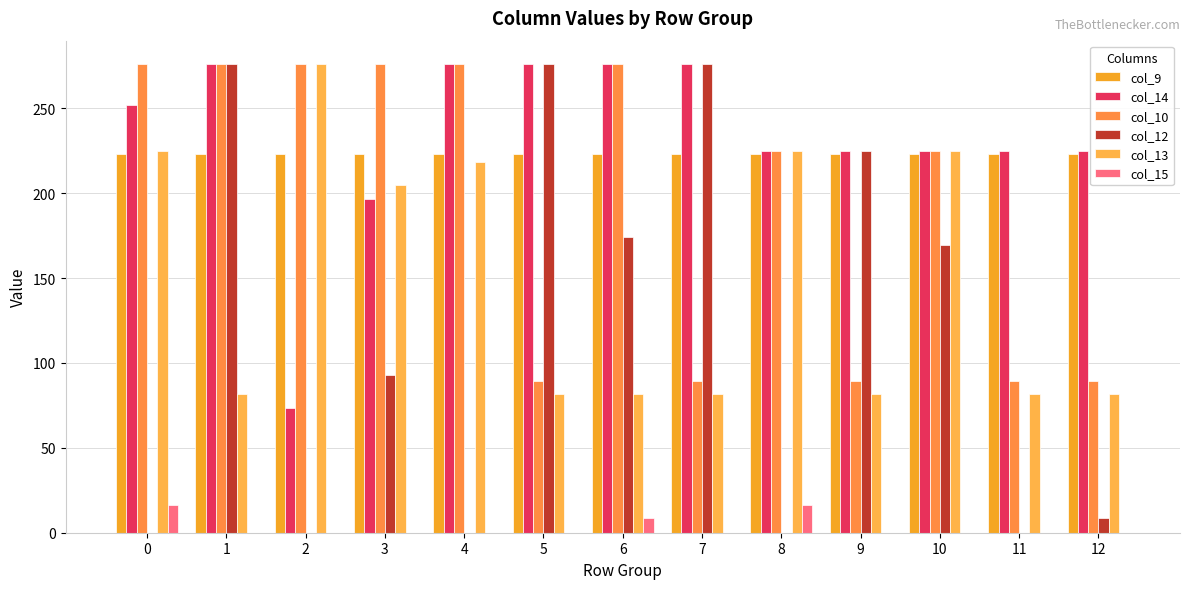

Is it true that col_12 equals 371.1 at 7?

False